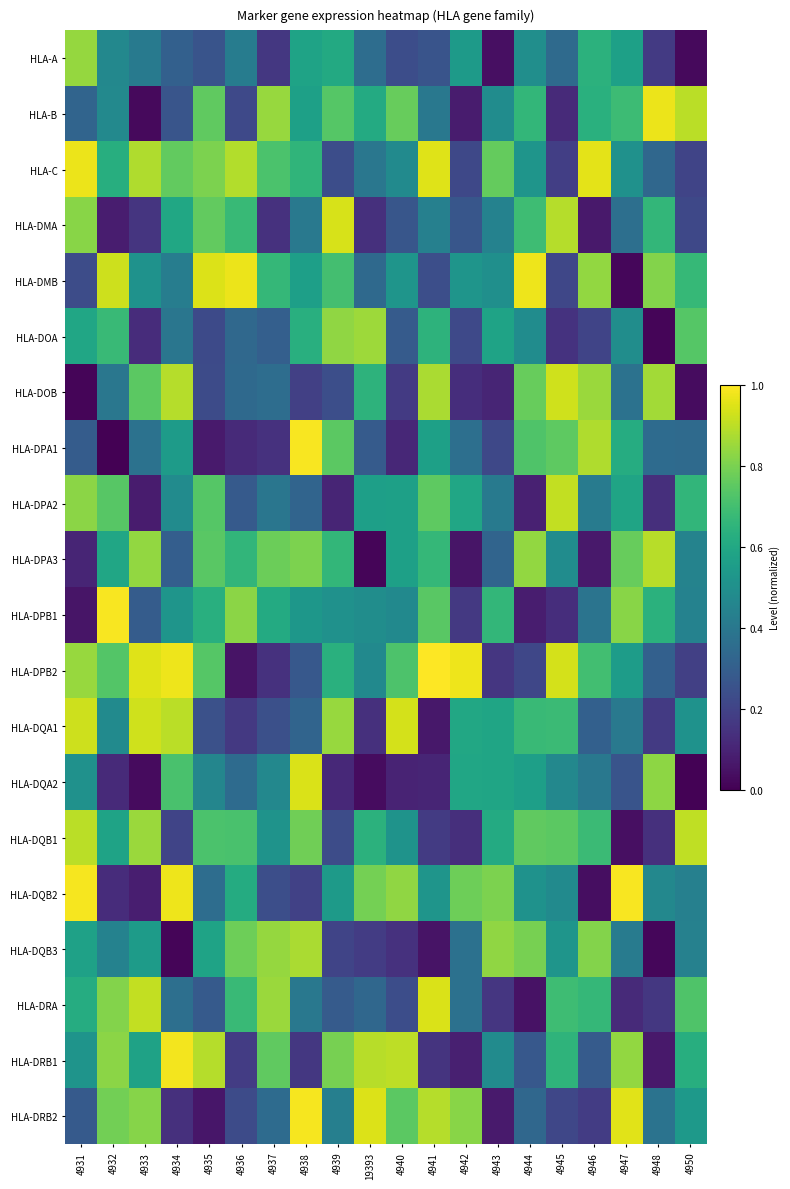

At which category is the sum across all series the highest?

4931